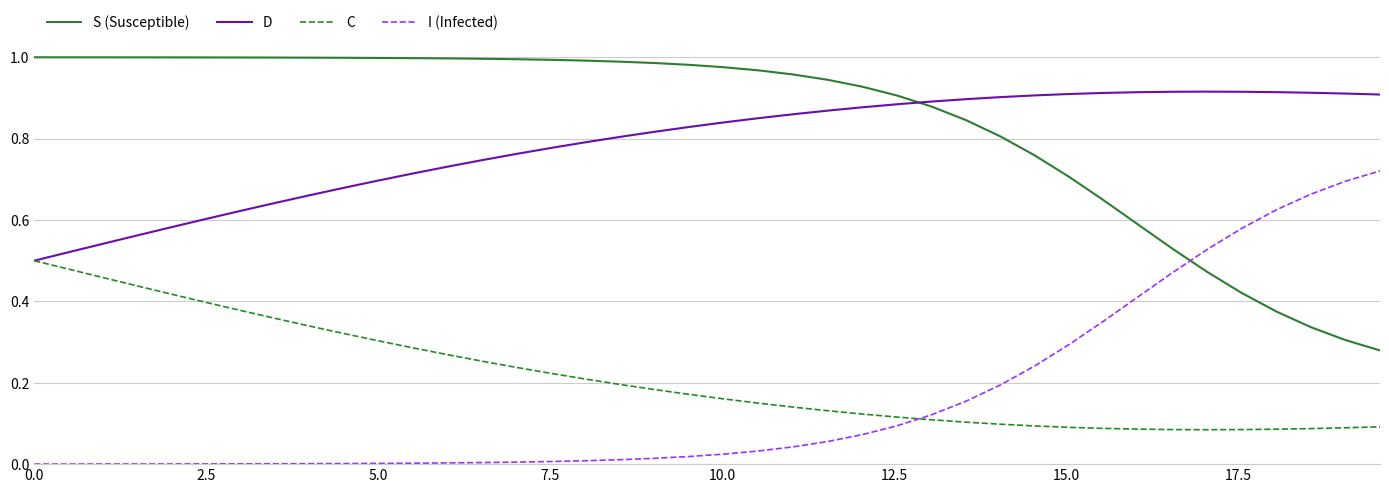

True or false: C and S (Susceptible) intersect in this chart.

False